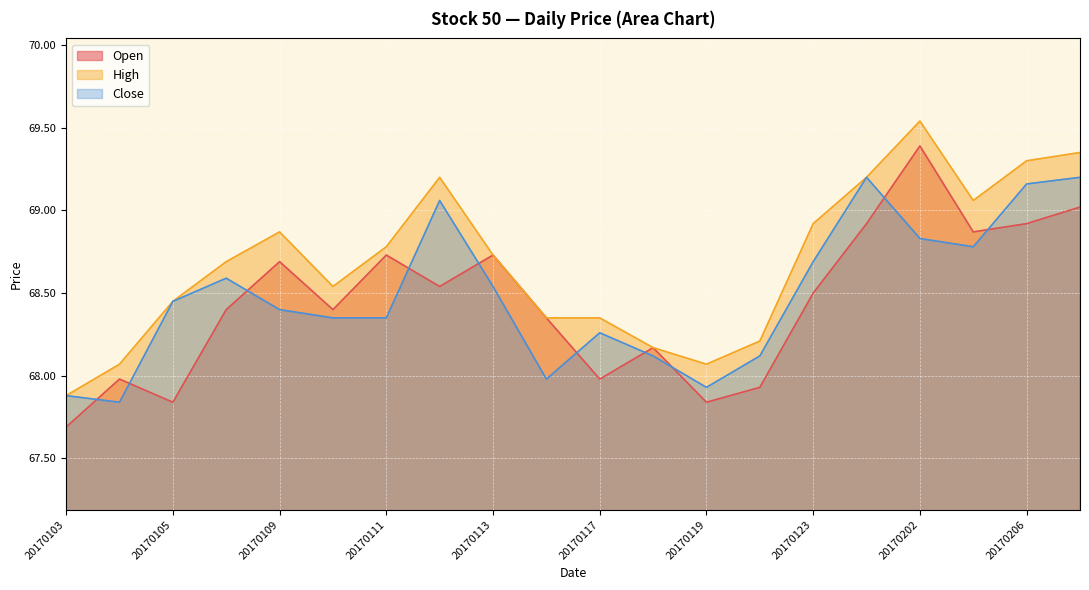

True or false: Close has more than 2 points higher than both neighbors.

True